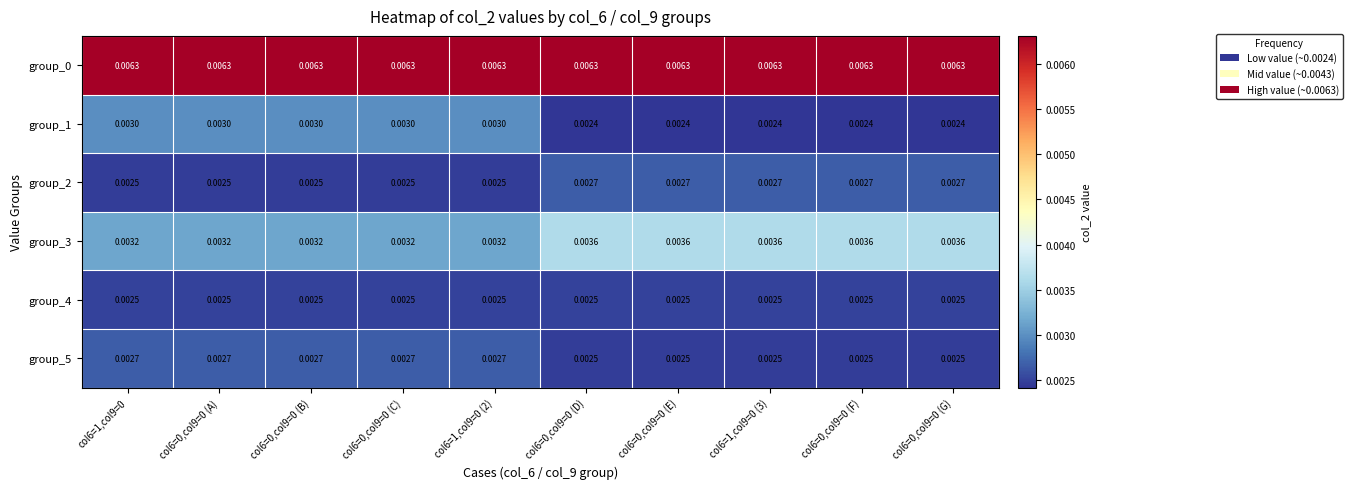

How many data points does each series have?

10